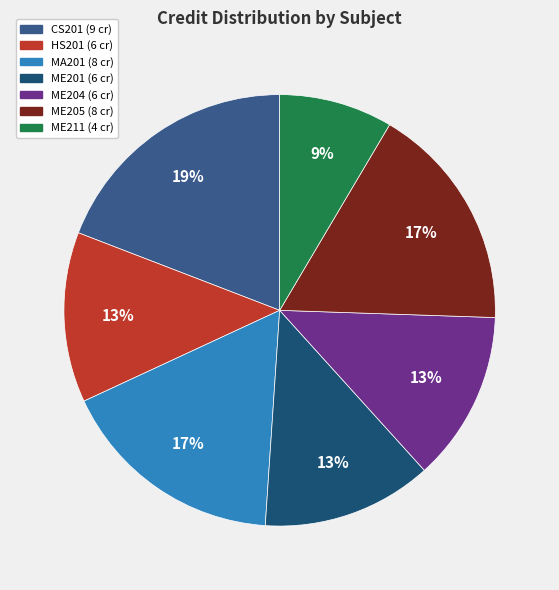

To the nearest percent, what portion does ME211 represent?

9%